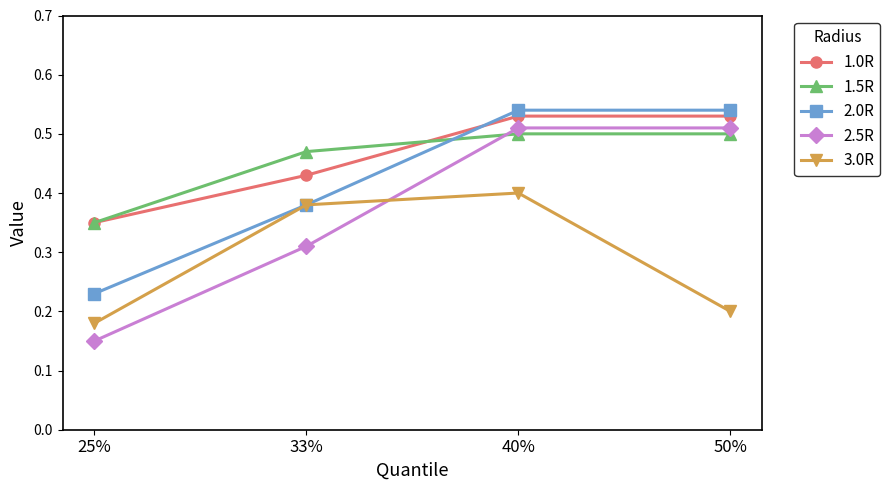

At 50%, list the series in order from smallest to largest.

3.0R, 1.5R, 2.5R, 1.0R, 2.0R